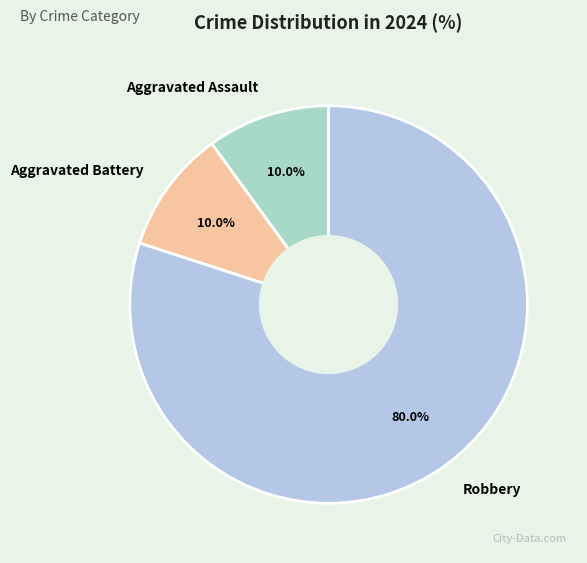

What is the ratio of the value at Robbery to the value at Aggravated Assault?

8.0